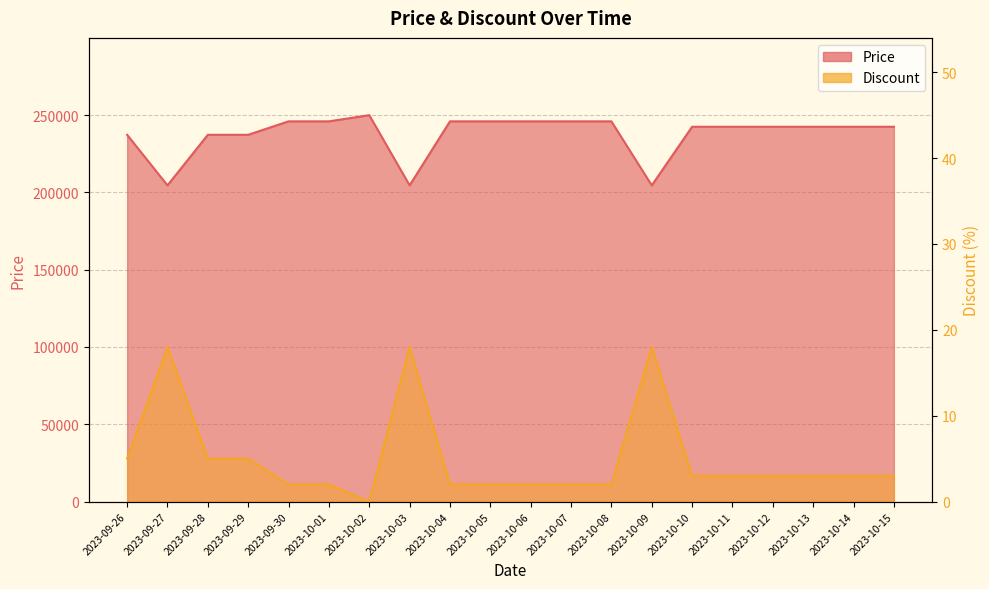

How many lines are shown in the chart?

2